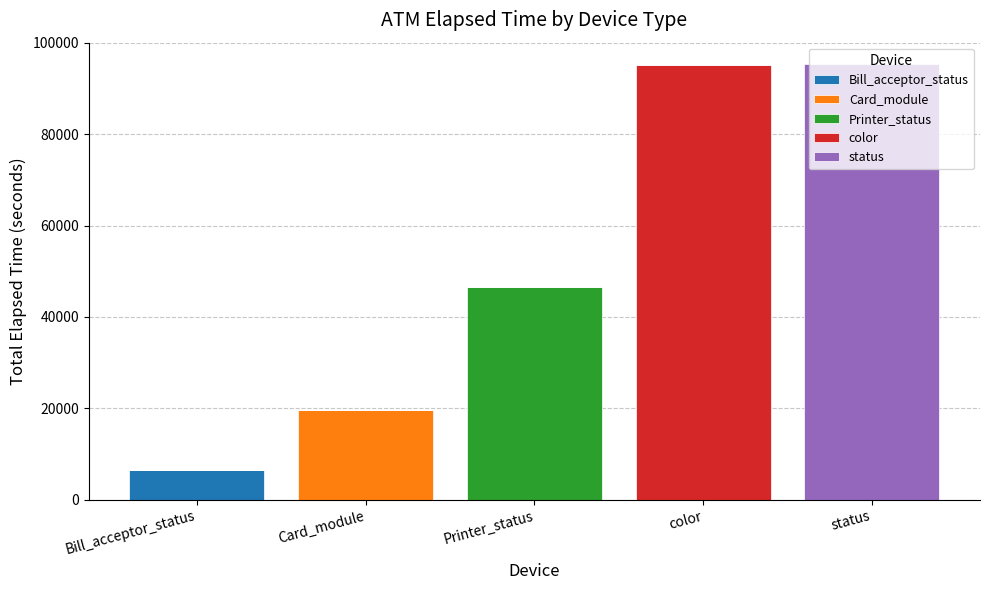

What is the total value across all series at Bill_acceptor_status?

6555